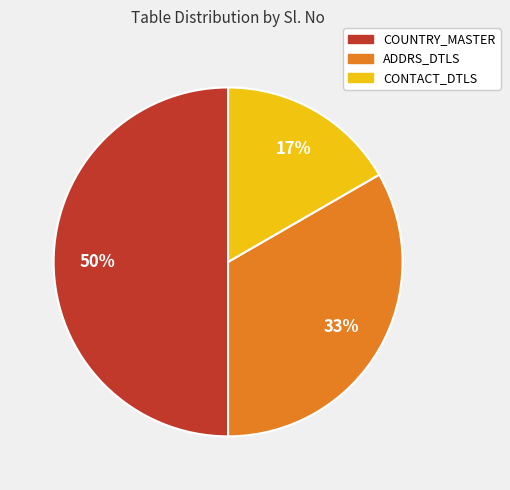

What is the smallest slice in the pie chart?

CONTACT_DTLS